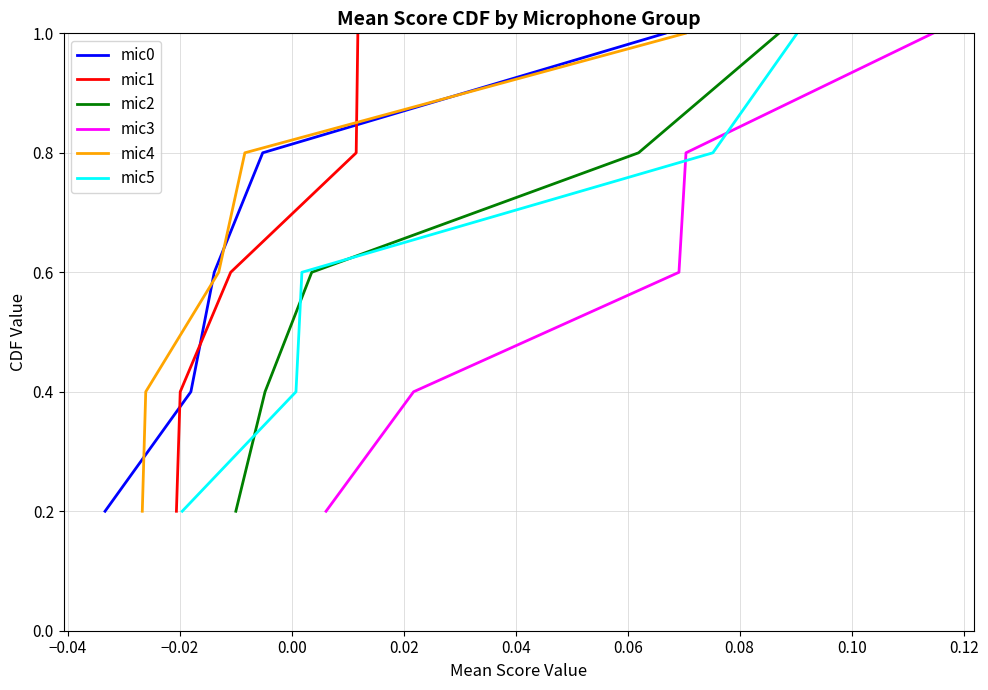

Is it true that mic4 equals 0.8 at 0.00?

True